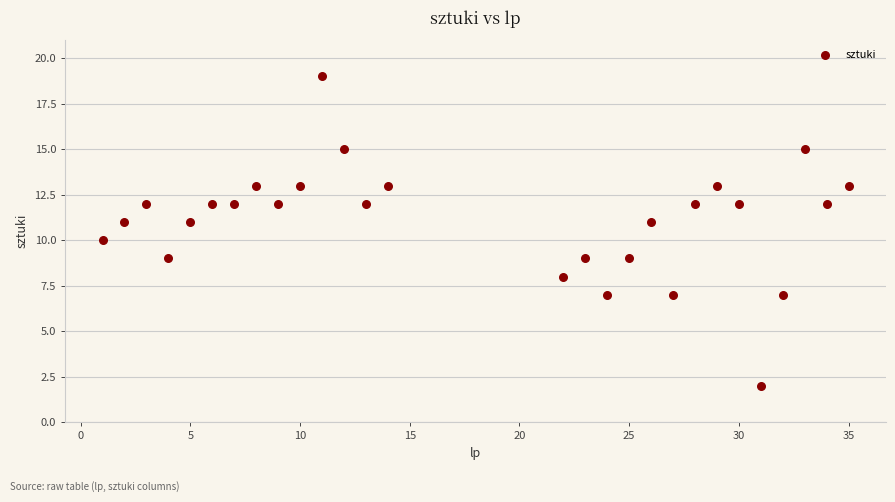

What is the range of X values (max minus min)?

34